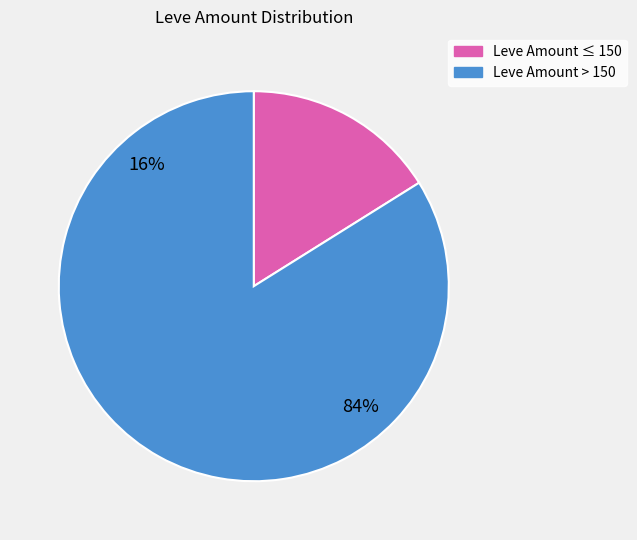

True or false: Thank You for Your Business accounts for 11% of the total.

False